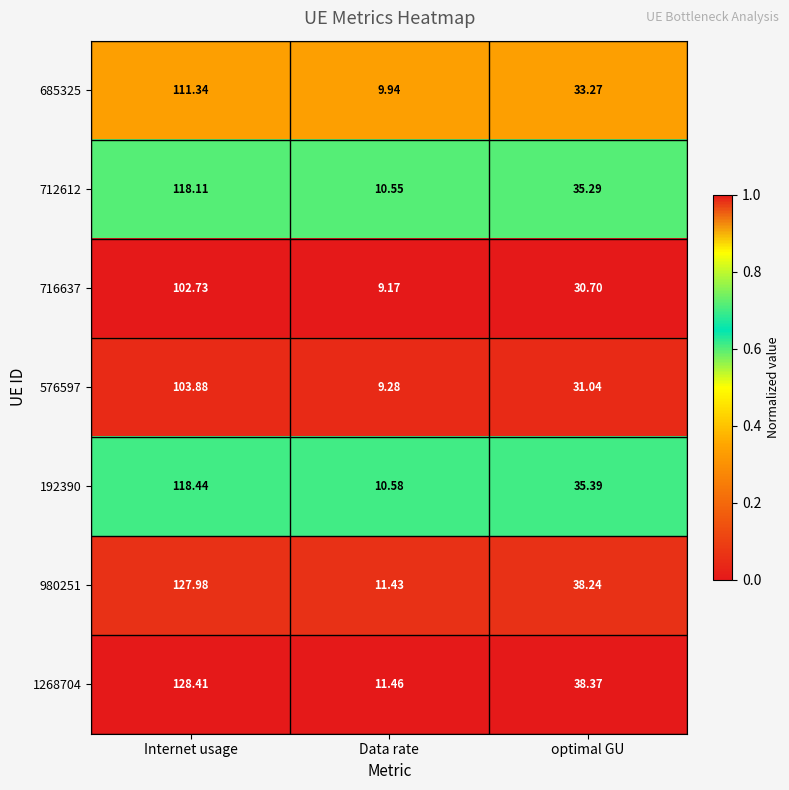

Rank the categories by 576597 value from highest to lowest.

Internet usage, optimal GU, Data rate